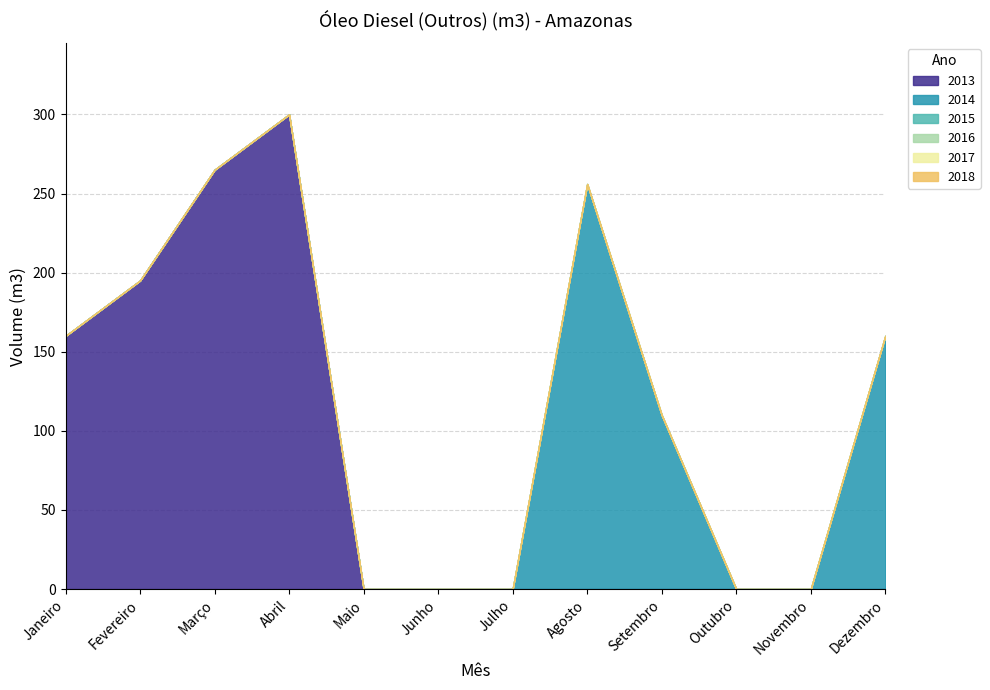

Which series has the largest range (max minus min)?

2013